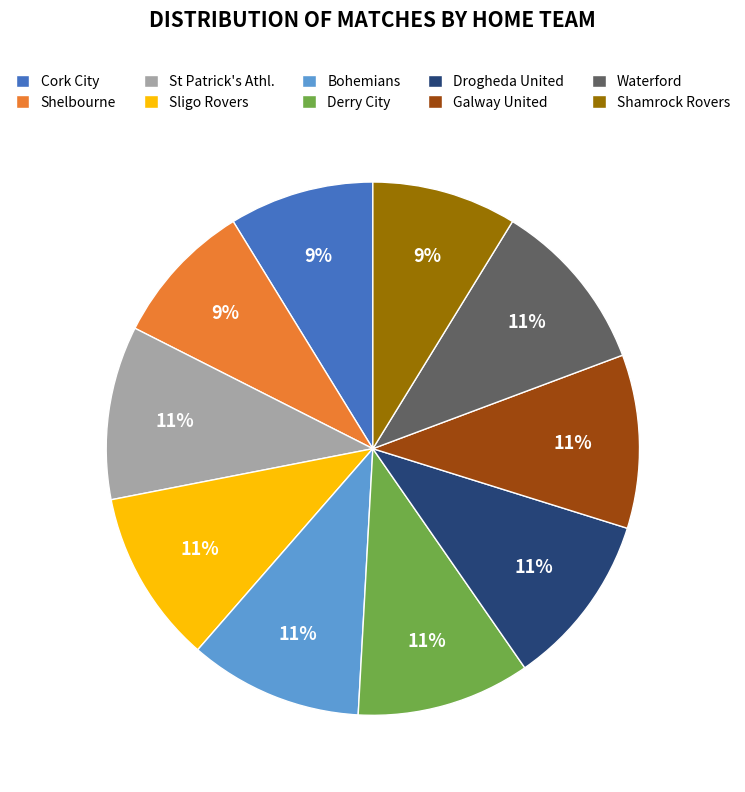

To the nearest percent, what percentage of the pie is Bohemians?

11%